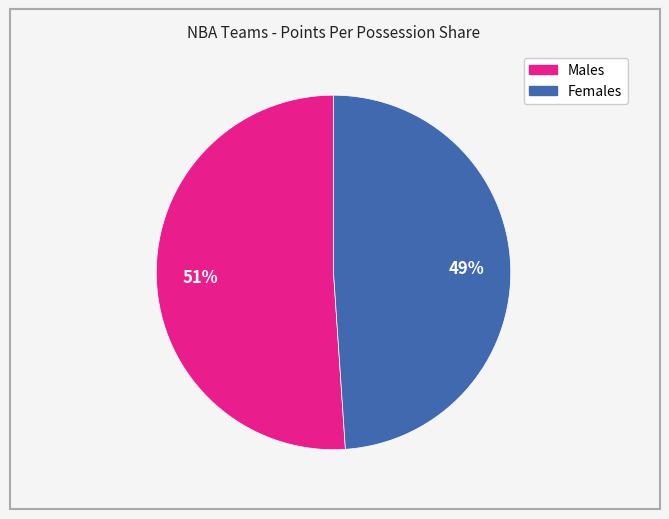

To the nearest percent, what is the difference between the largest and smallest slice percentages?

2%